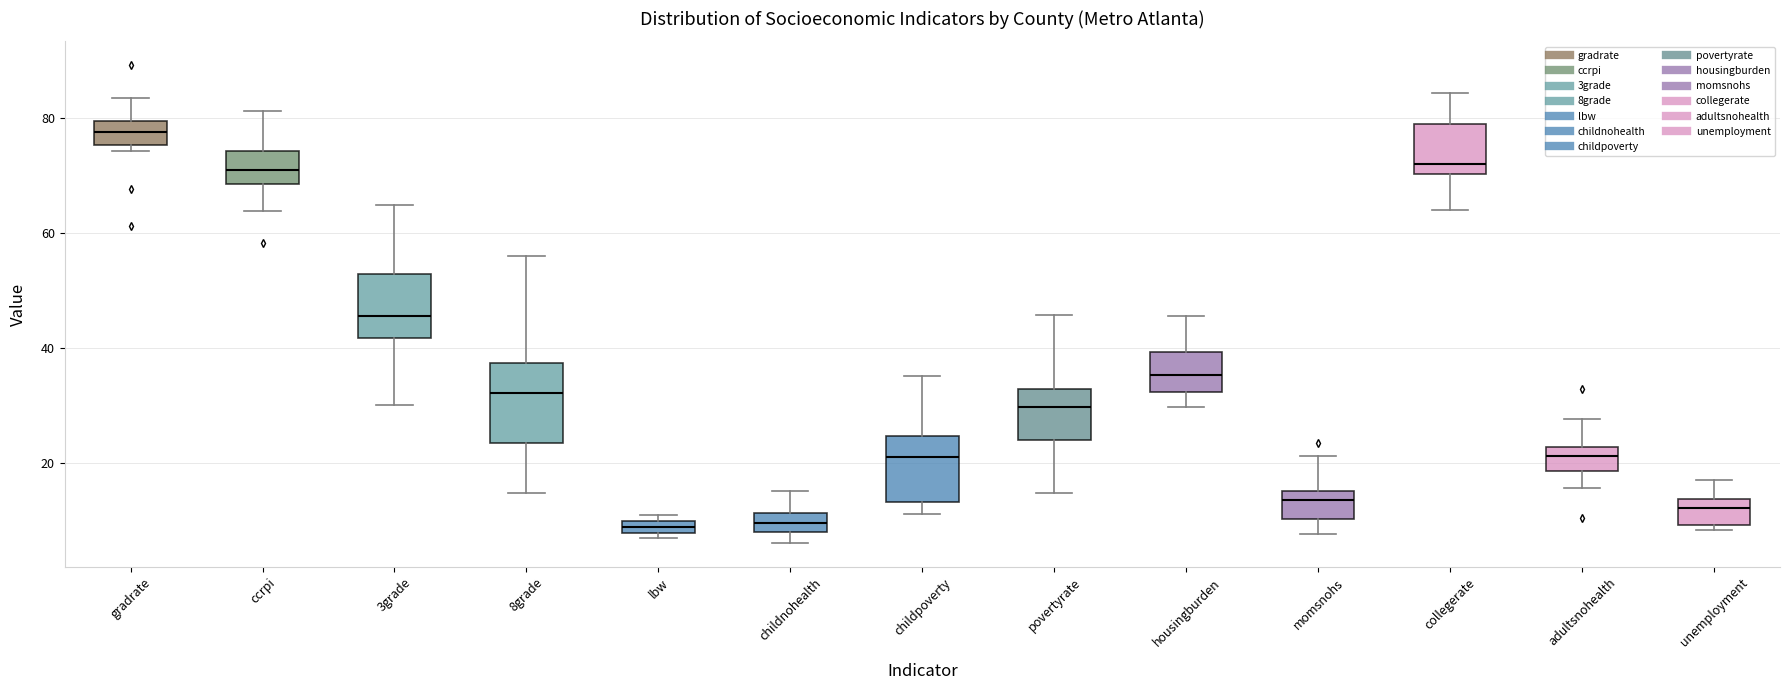

Where is the lower edge of the box for childpoverty on the y-axis? The values are not printed on the chart, so give them approximately, as read against the axis.

14